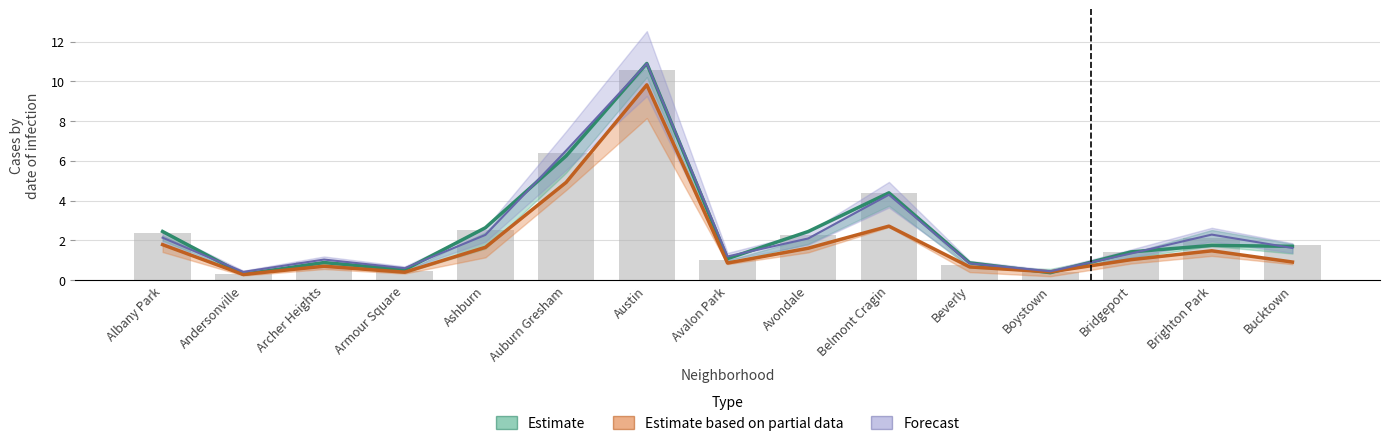

What is the total value across all series at Brighton Park?

5.5